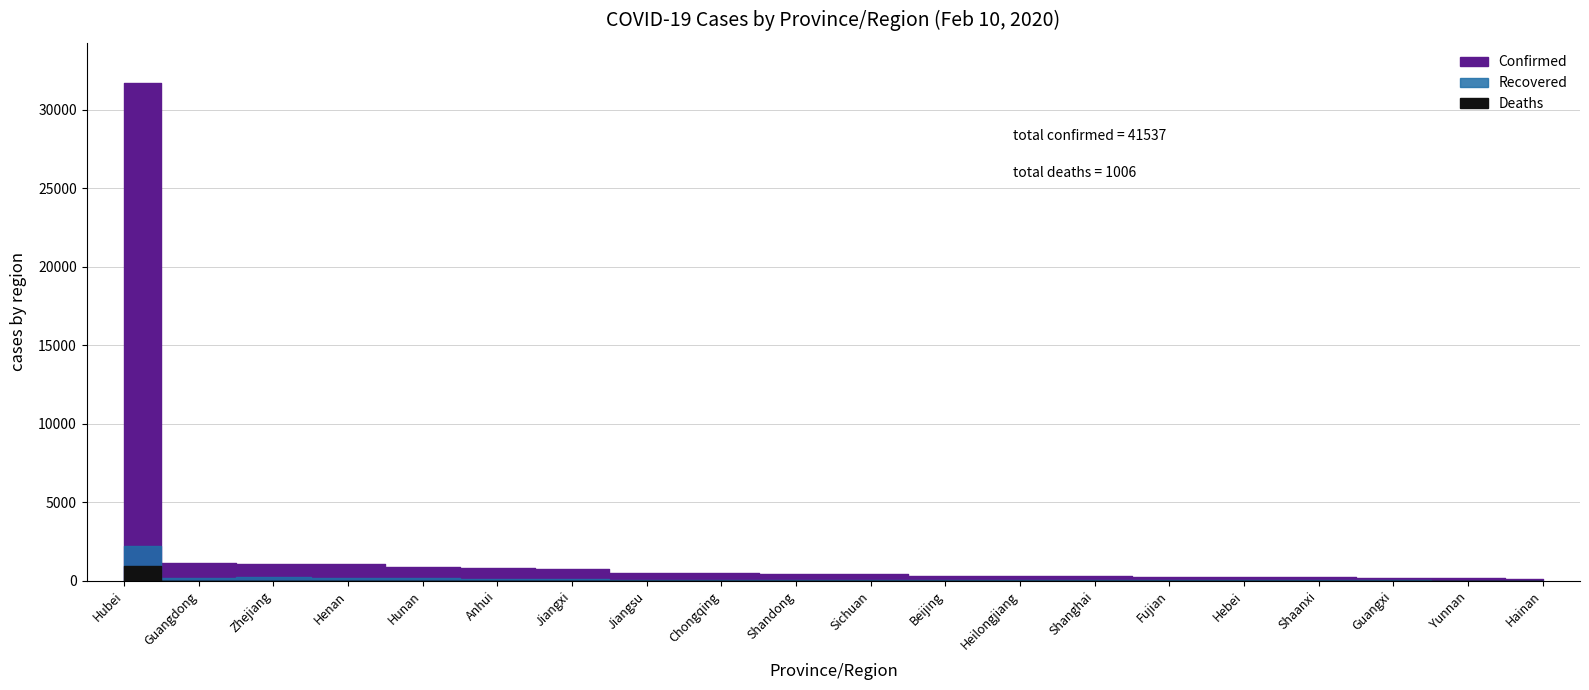

True or false: Confirmed and Deaths cross at least once.

False